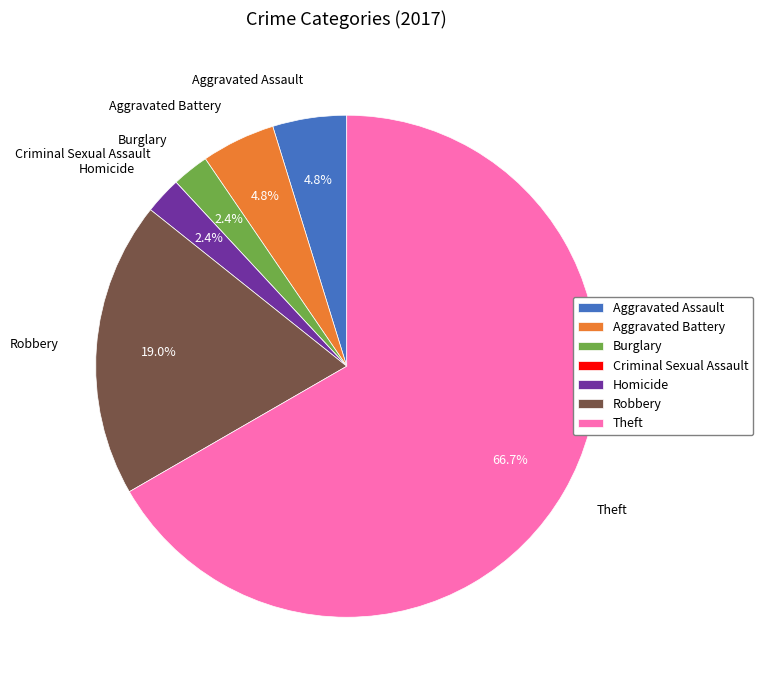

Is the sum of Aggravated Battery and Aggravated Assault greater than half?

No